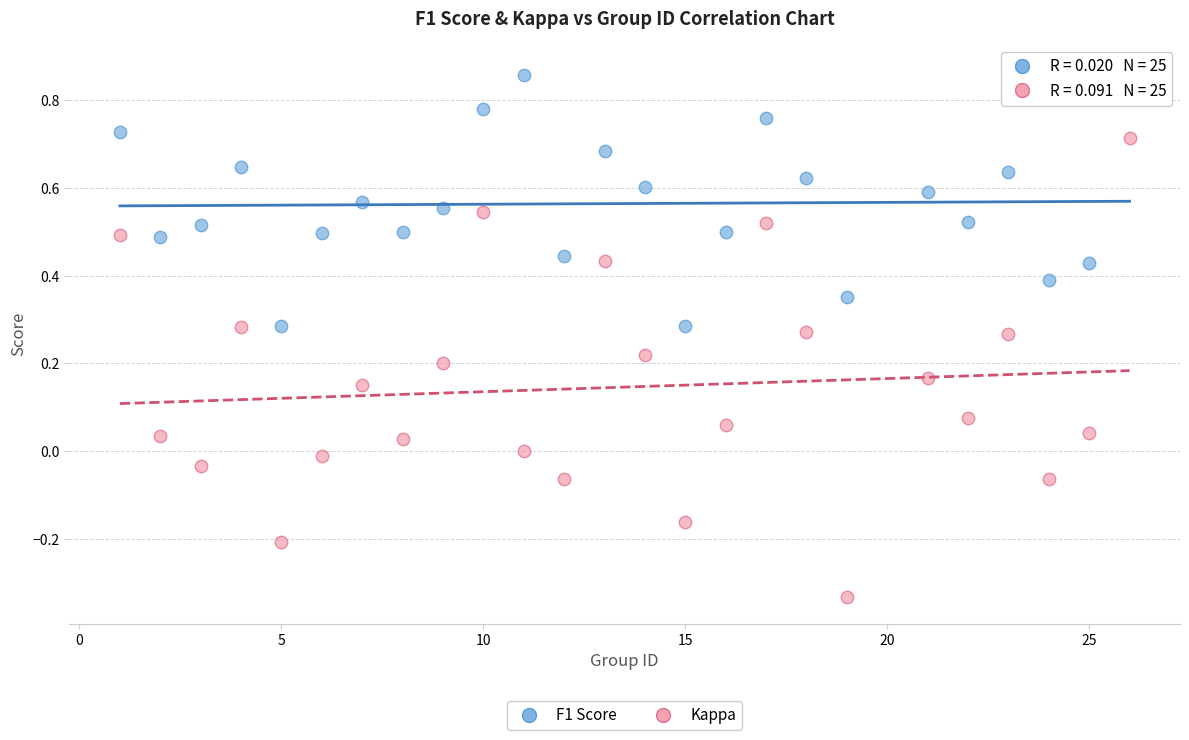

Across all data points, what is the range of X values (max minus min)?

25.0